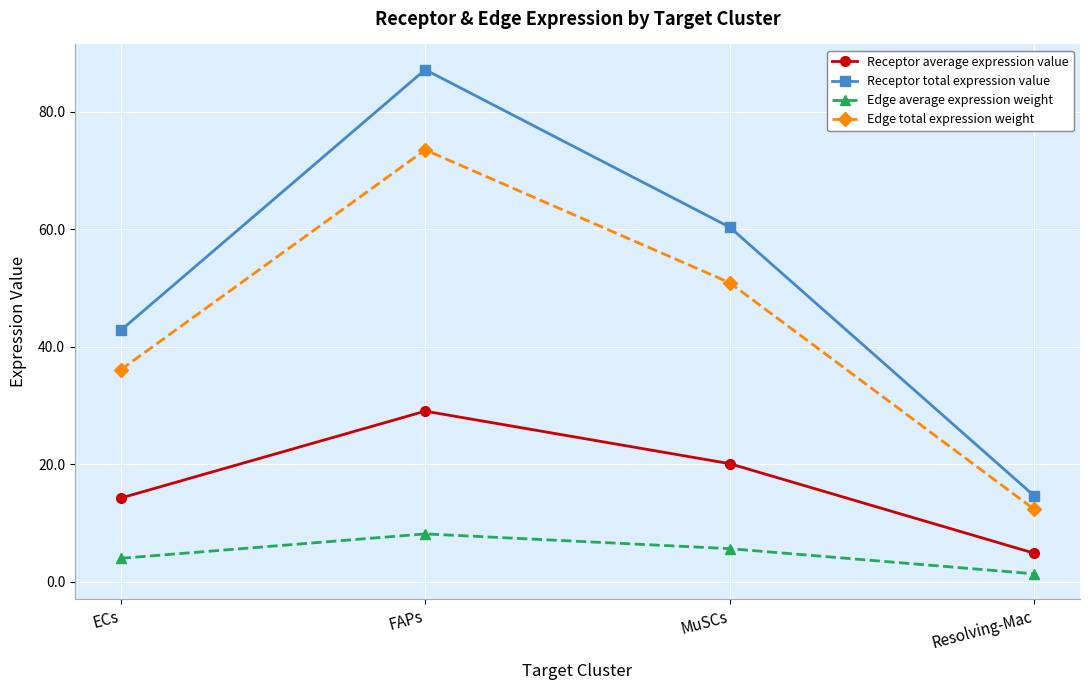

What is the difference between the highest and lowest values at Resolving-Mac?

13.2